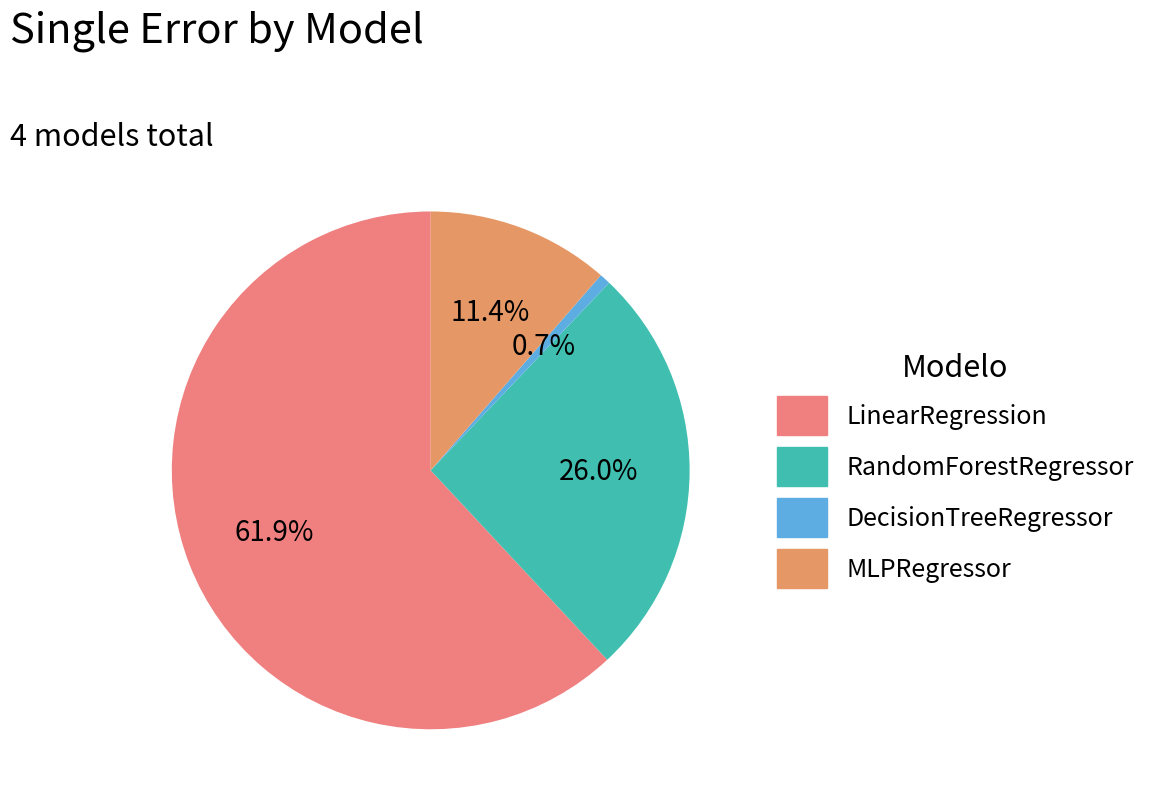

Rank the categories by value from highest to lowest.

LinearRegression, RandomForestRegressor, MLPRegressor, DecisionTreeRegressor